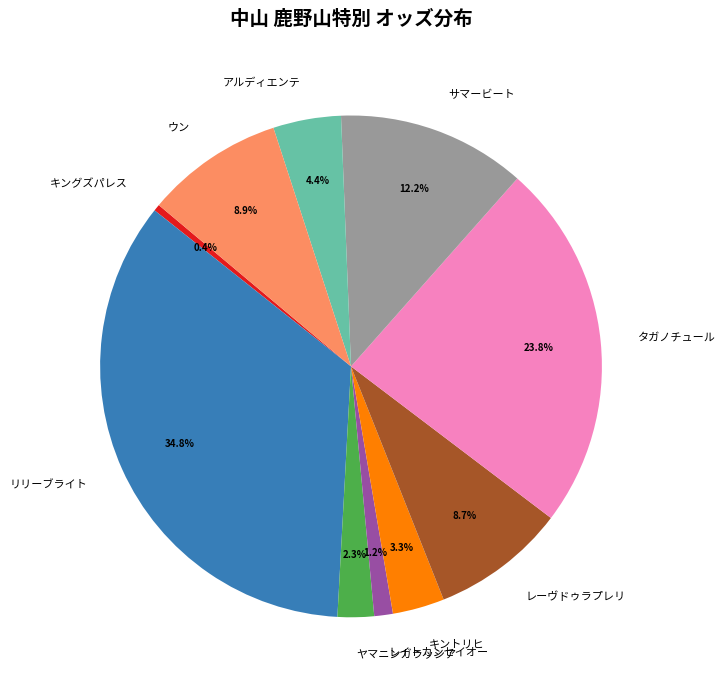

Count the number of slices in the pie.

10